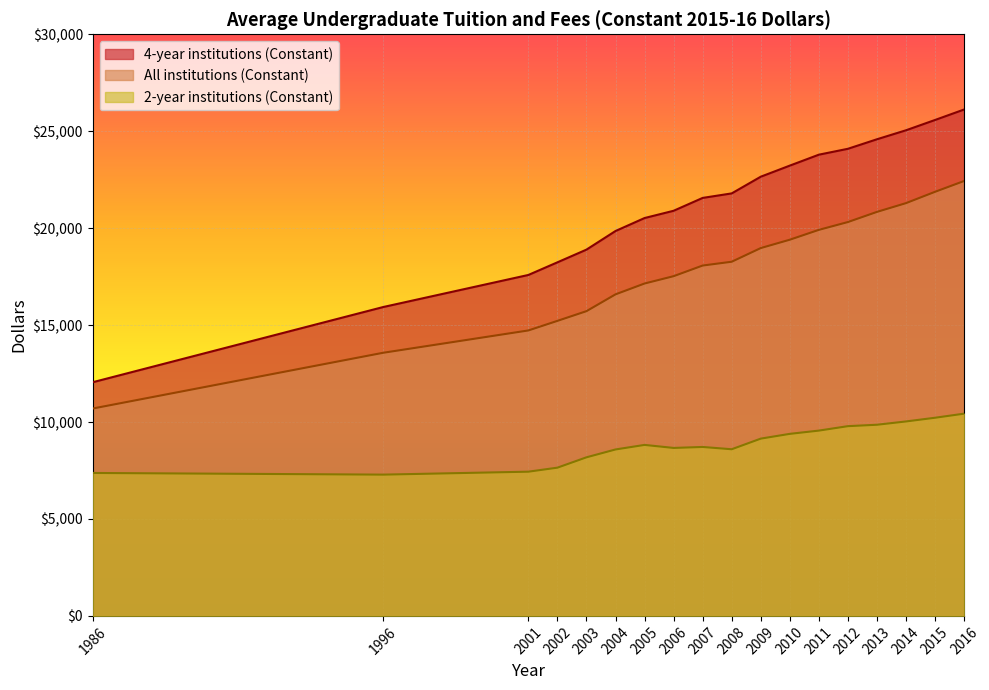

True or false: All institutions (Constant) has more than 2 points higher than both neighbors.

False